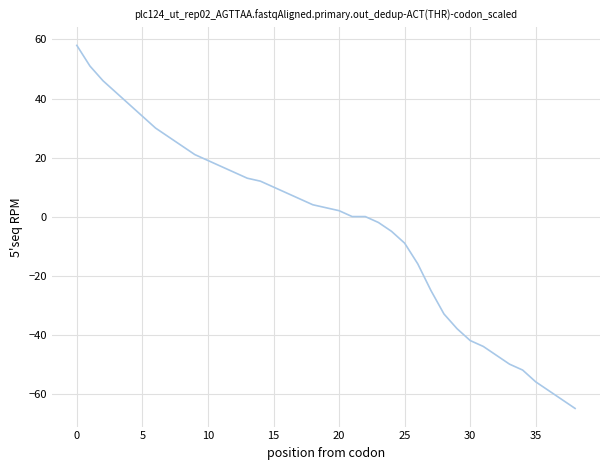

What is the minimum value shown in the chart?

-65